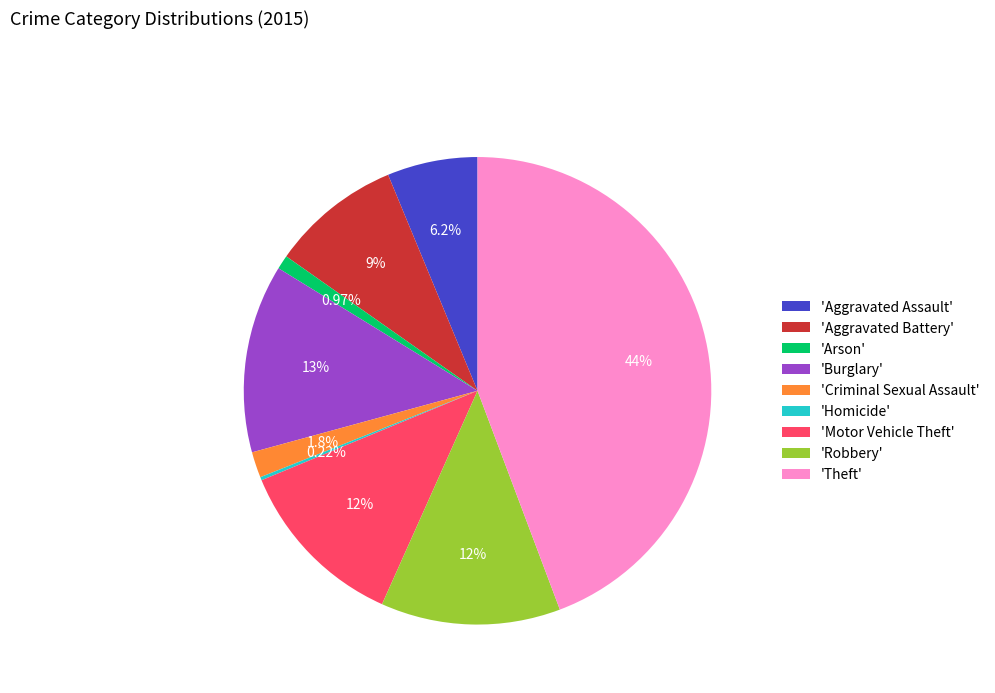

Which category has the biggest portion of the pie?

'Theft'